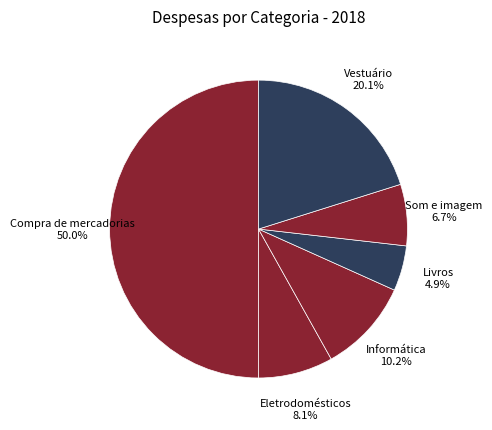

How many slices are in this pie chart?

6